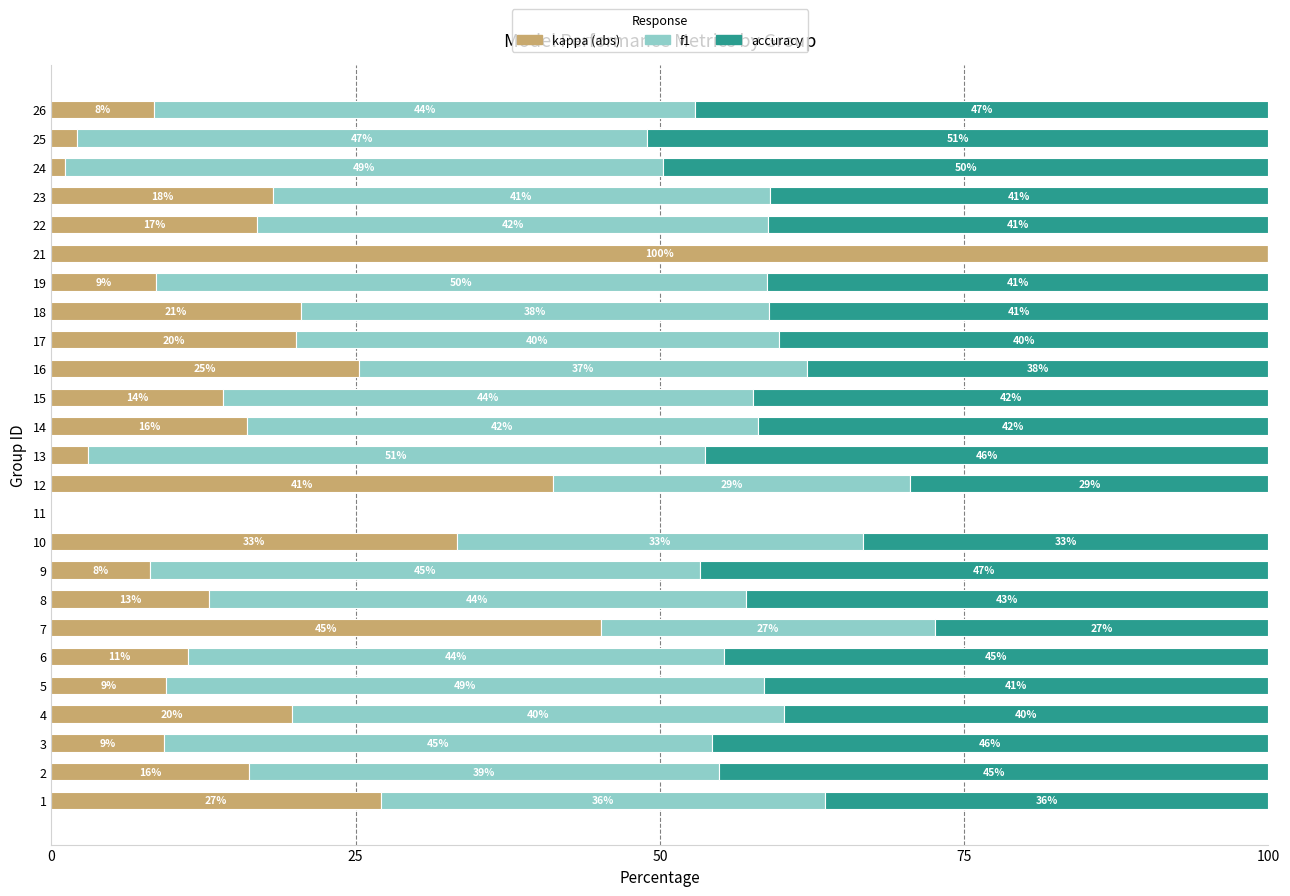

Is it true that kappa (abs) equals 7.6 at 6?

False